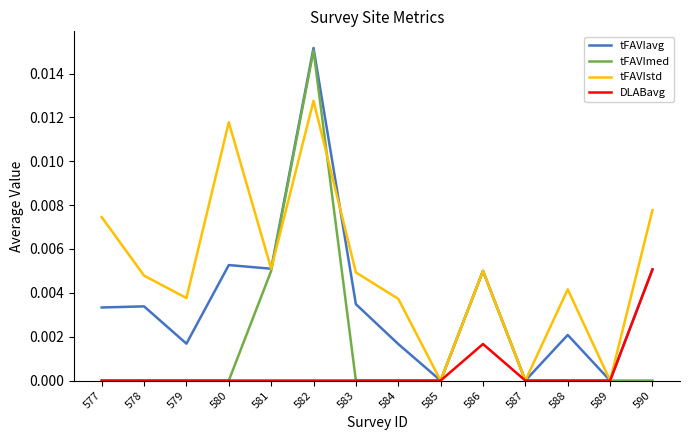

The value of DLABavg at 583 is 0.0. True or false?

True